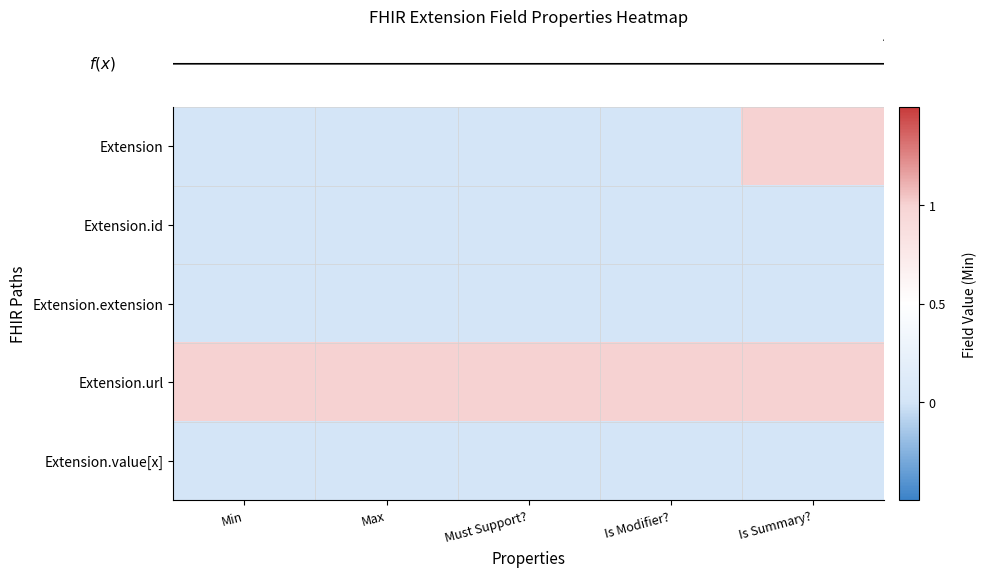

At which category is the sum across all series the highest?

Is Summary?